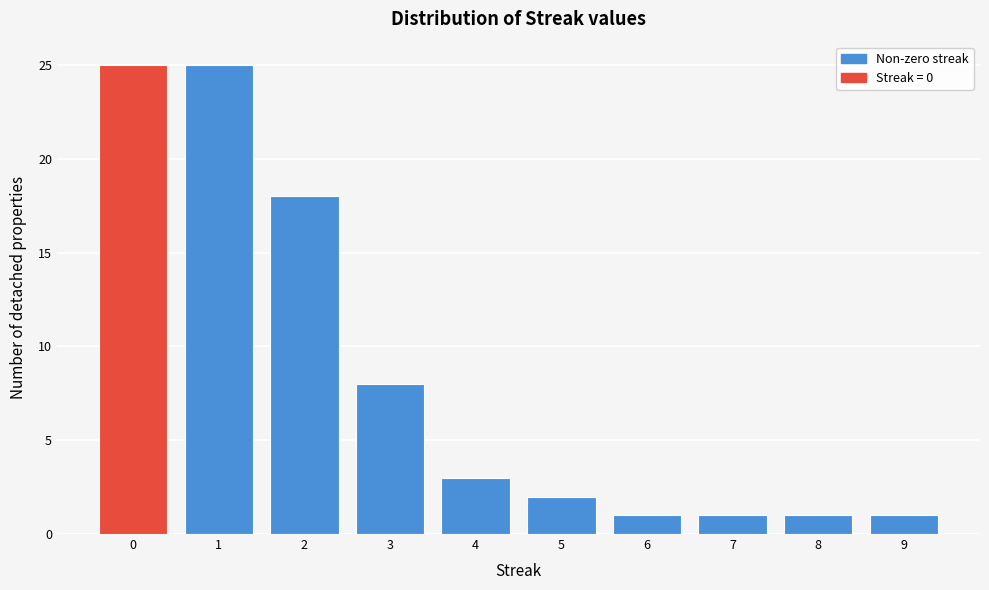

How tall is the bar that spans 2.5 to 3.5 on the x-axis? The values are not printed on the chart, so give them approximately, as read against the axis.

8